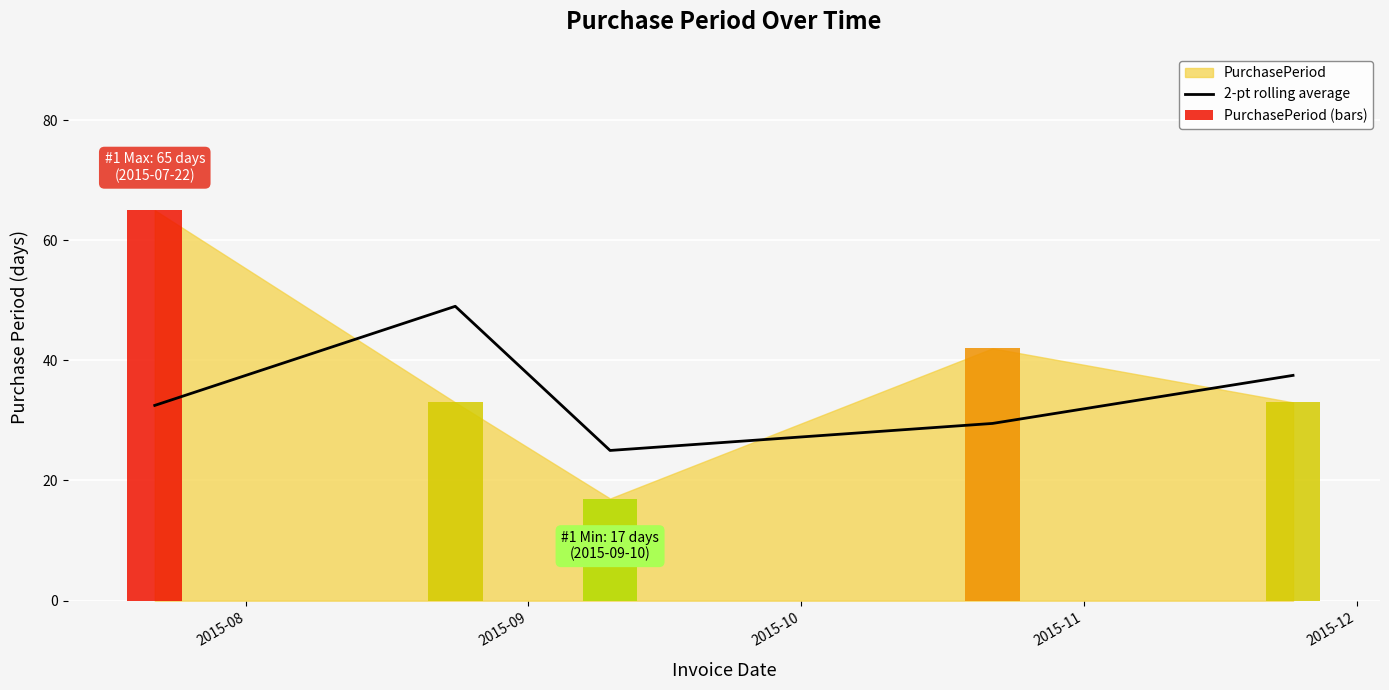

The value at 2015-10 is 11.3. True or false?

False